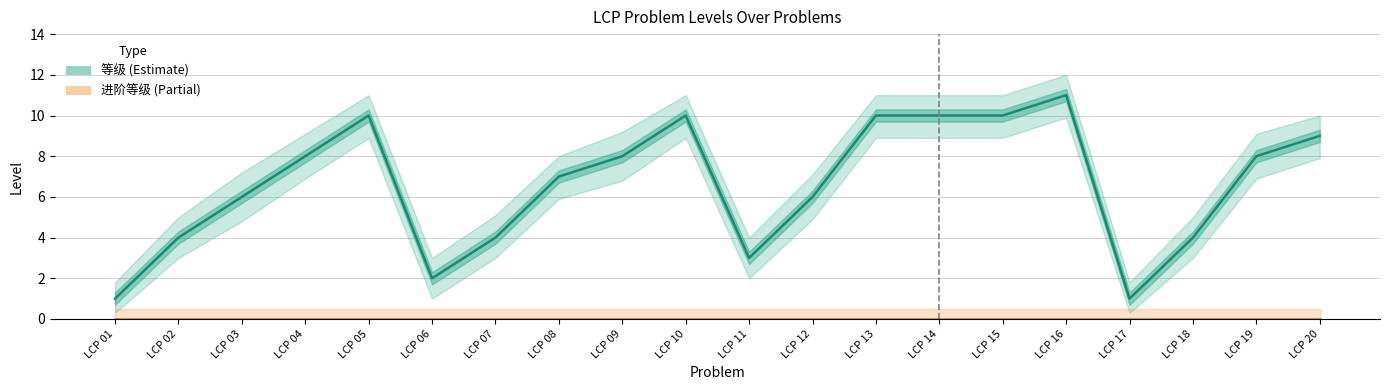

What is the spread (max minus min) of values at LCP 16?

11